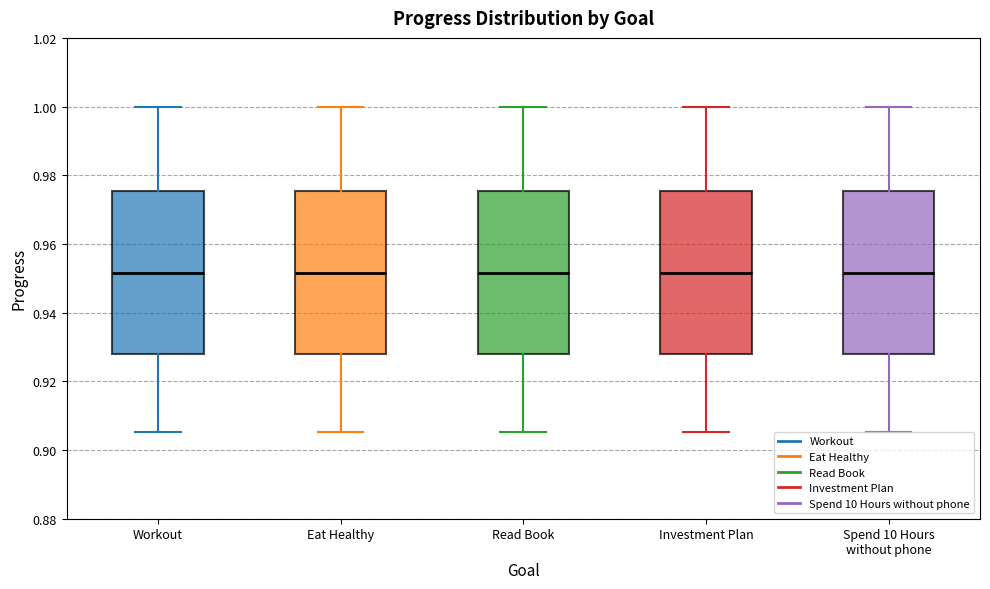

Where is the lower edge of the box for Eat Healthy on the y-axis? The values are not printed on the chart, so give them approximately, as read against the axis.

0.928